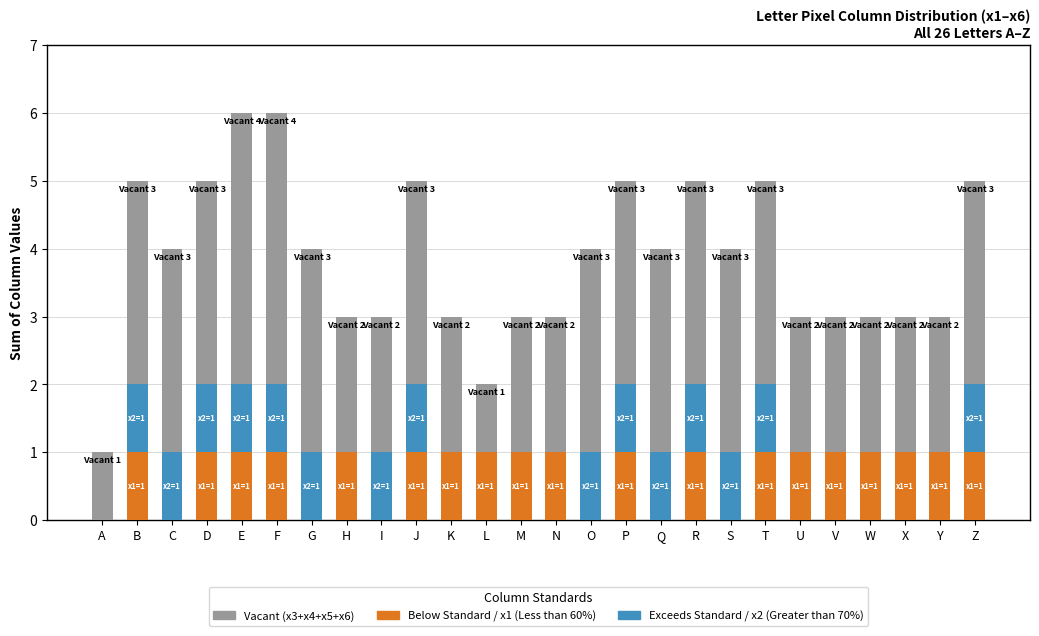

What is the total value across all series at D?

5